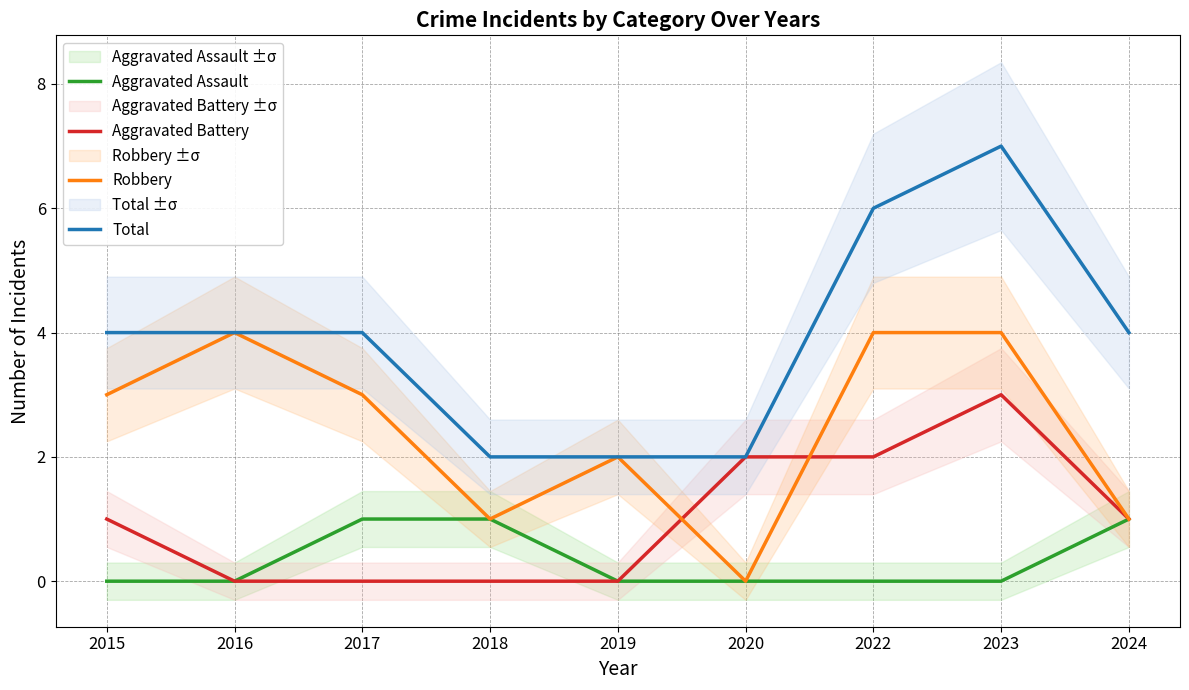

True or false: Aggravated Battery has a value of 3 at 2023.

True